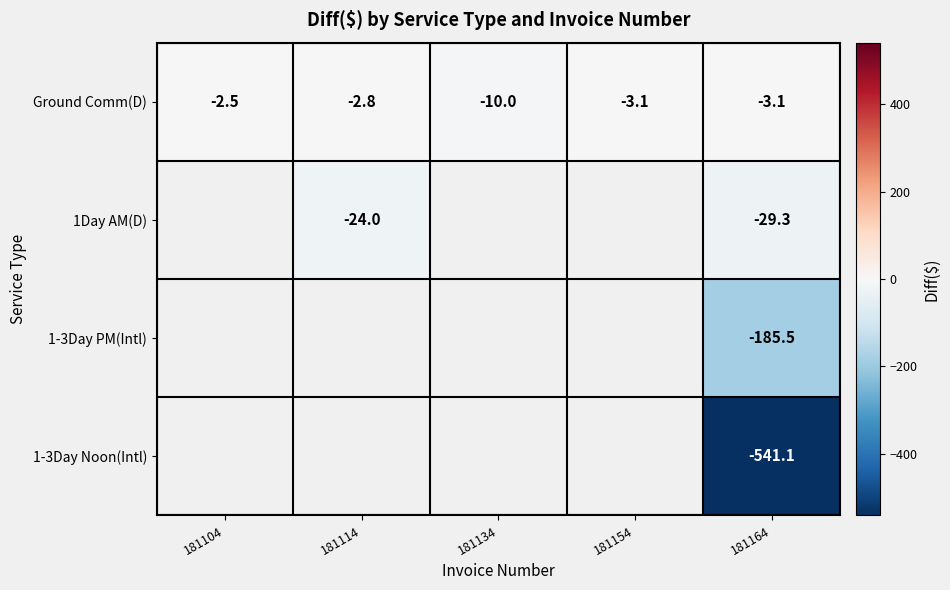

Rank the categories by Ground Comm(D) value from highest to lowest.

181104, 181114, 181154, 181164, 181134